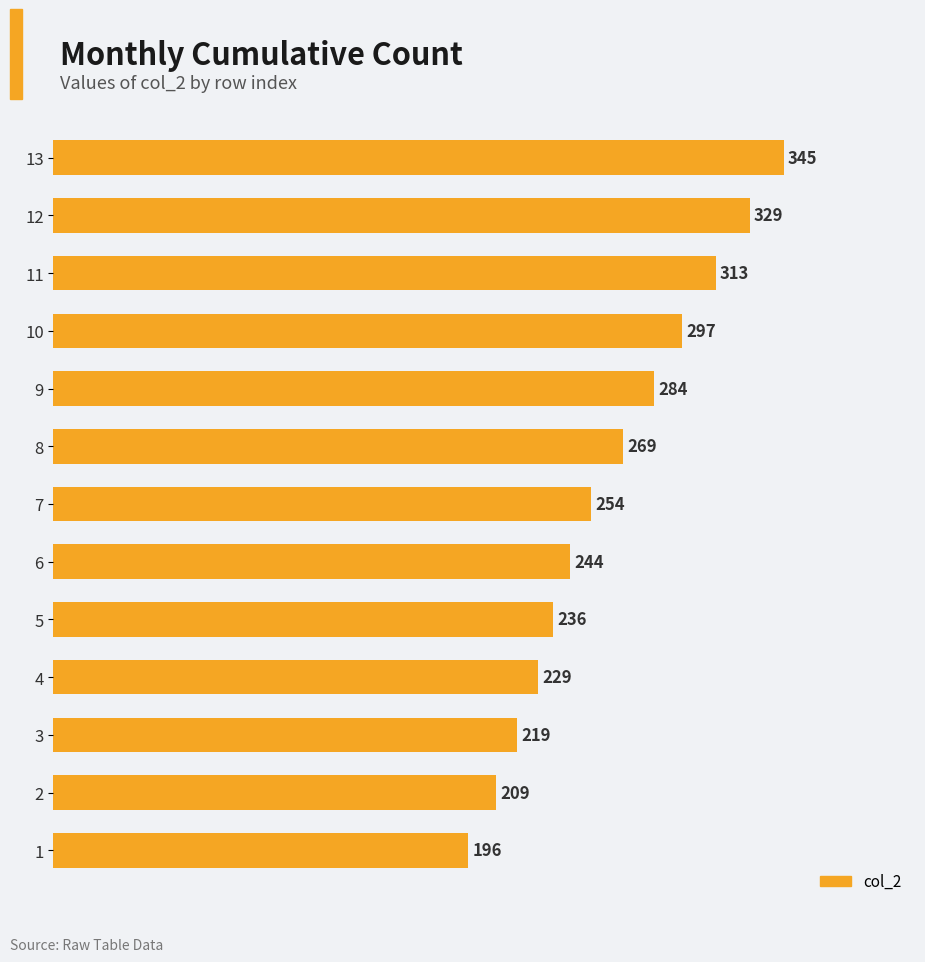

List the labels in order of value, smallest first.

1, 2, 3, 4, 5, 6, 7, 8, 9, 10, 11, 12, 13